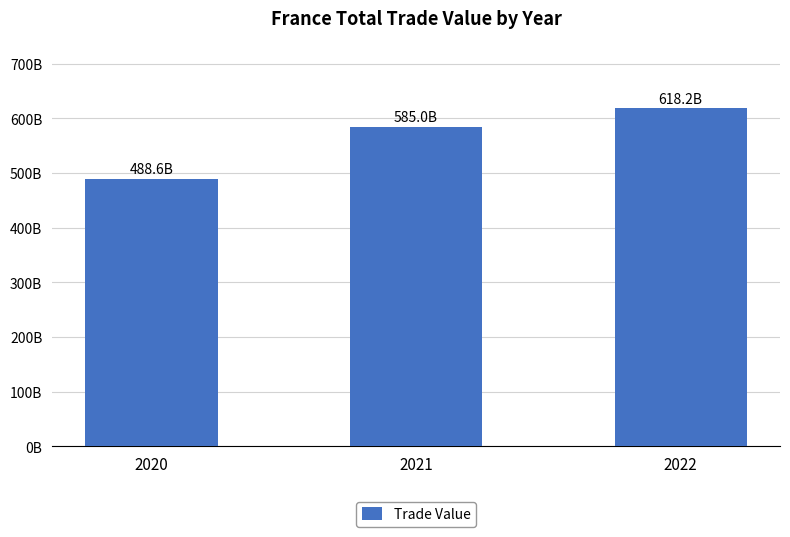

Does the chart contain any negative values?

No